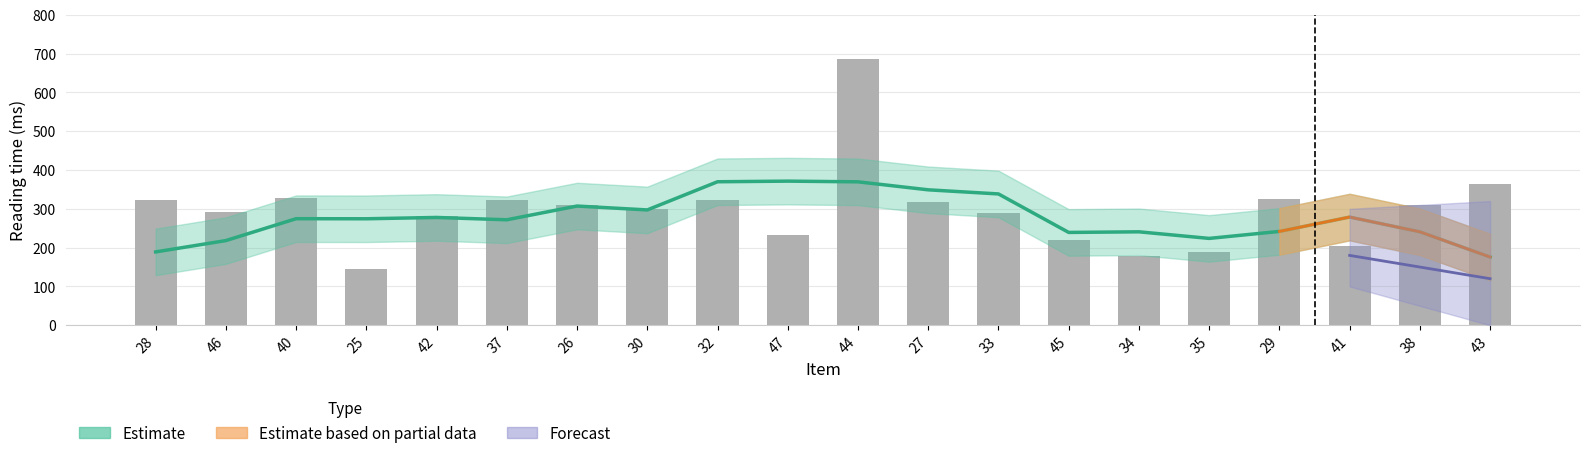

What is the difference between the second highest and second lowest values in the nozero series?

185